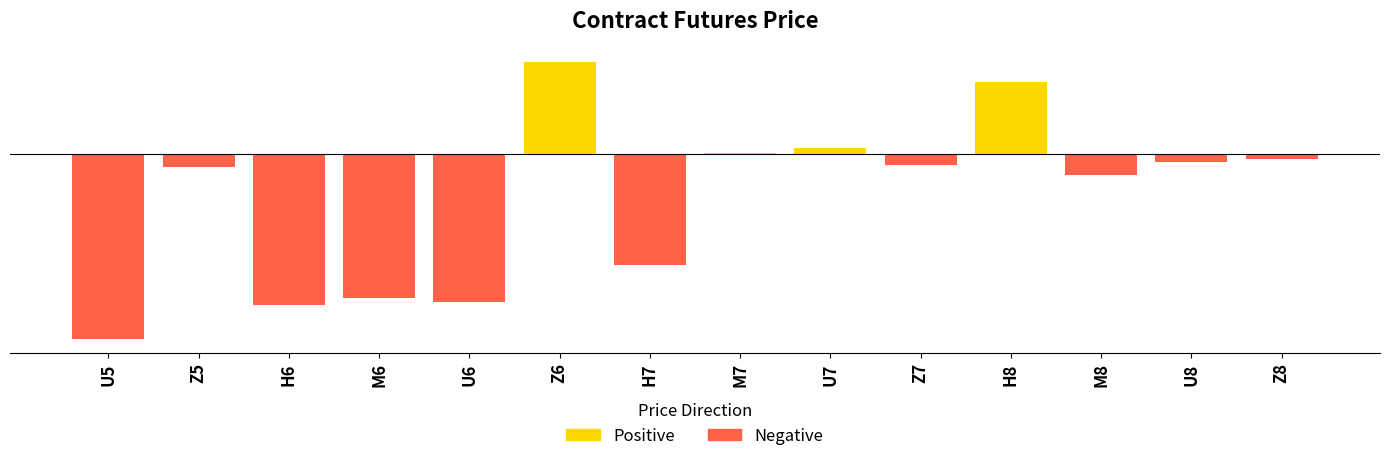

What is the greatest value displayed?

0.9